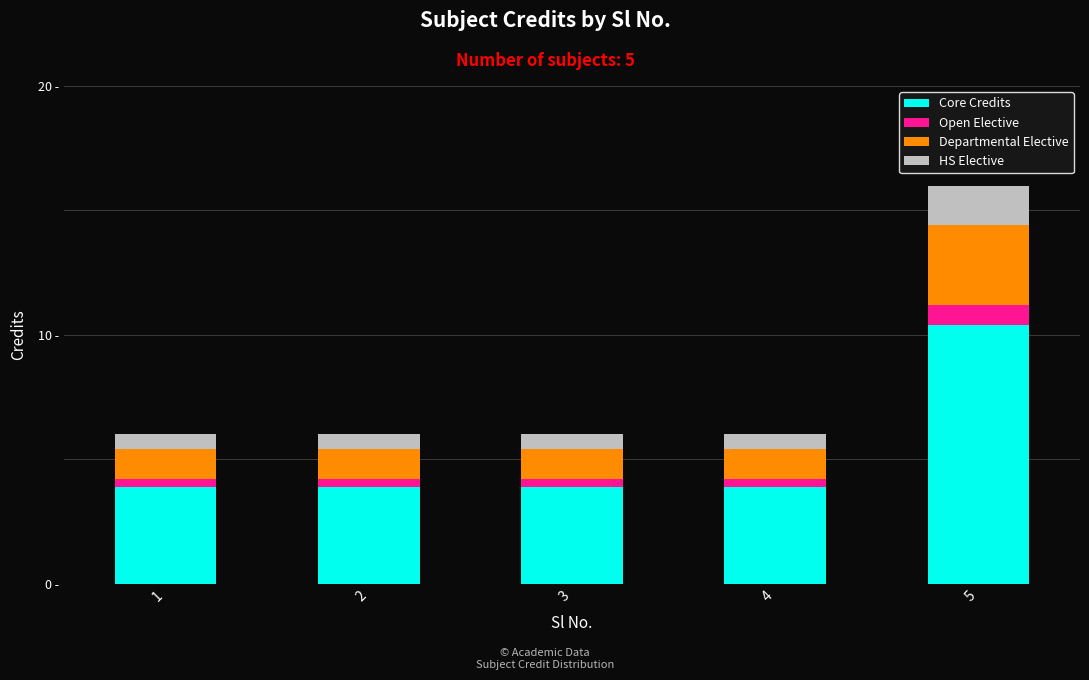

Are the bars horizontal?

No